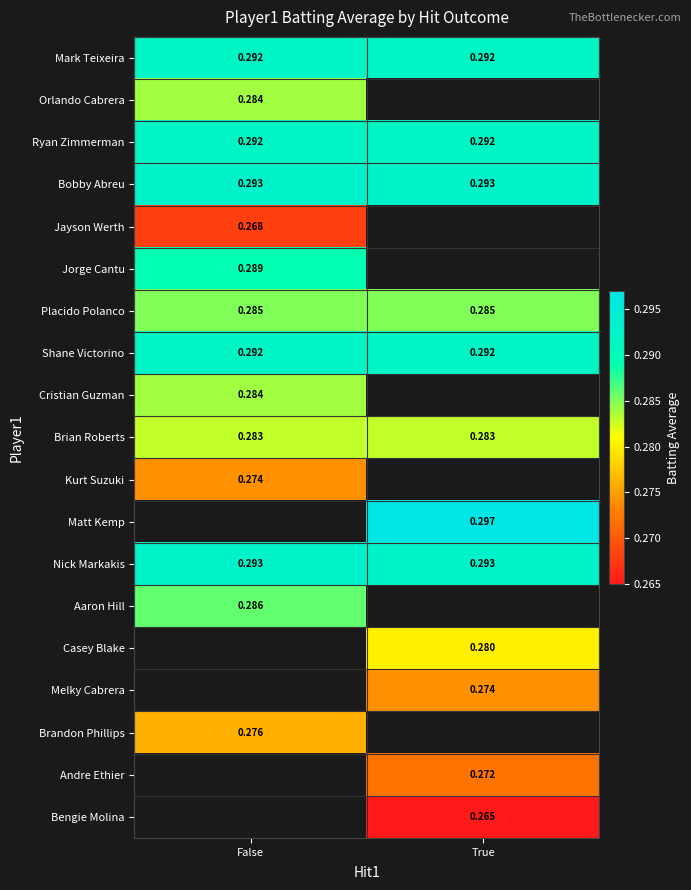

Which category has the lowest value across all series?

True